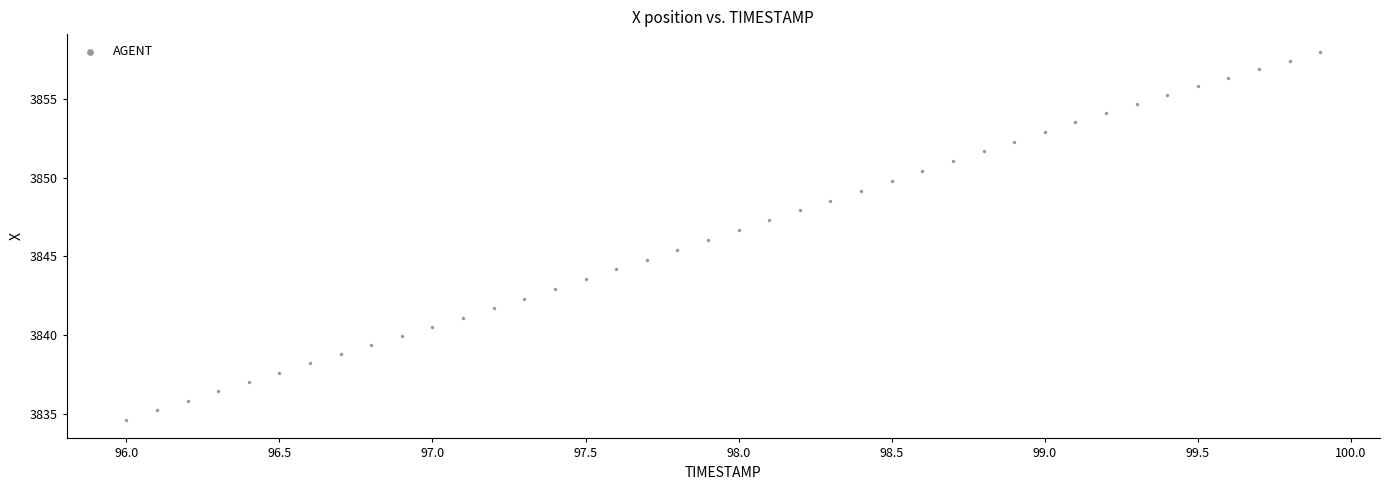

What is the range of Y values (max minus min)?

23.3